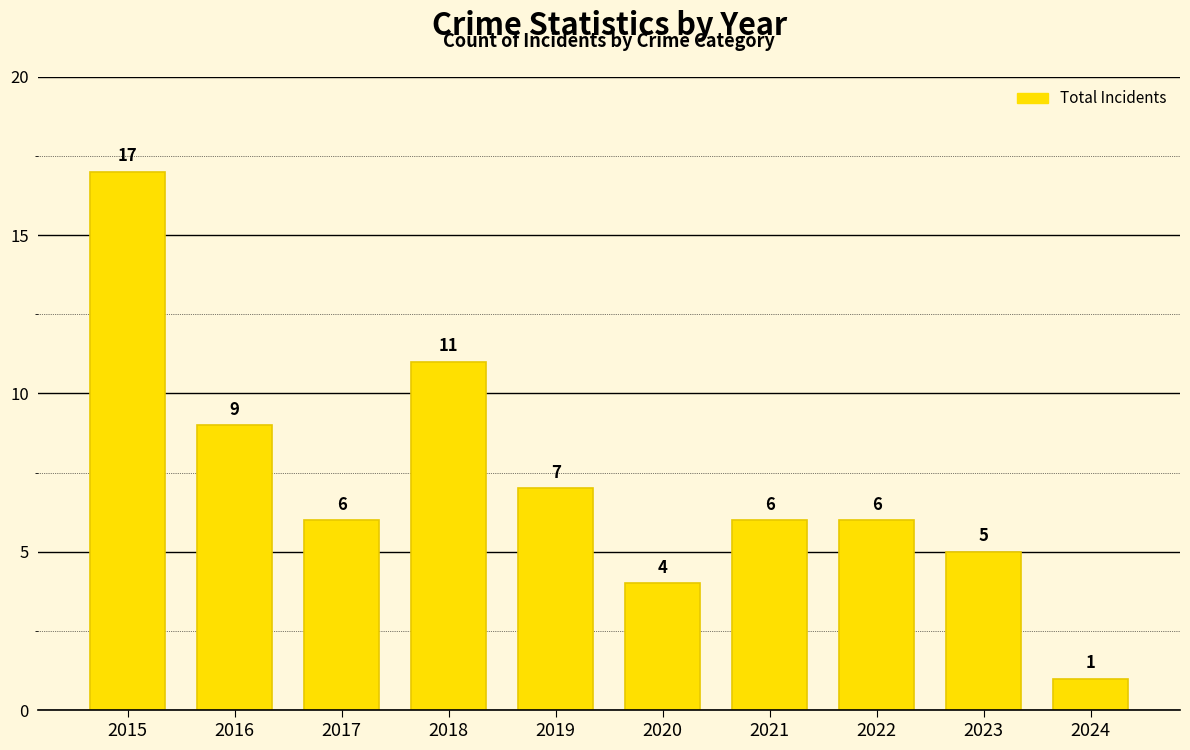

Which has a higher value, 2022 or 2023?

2022